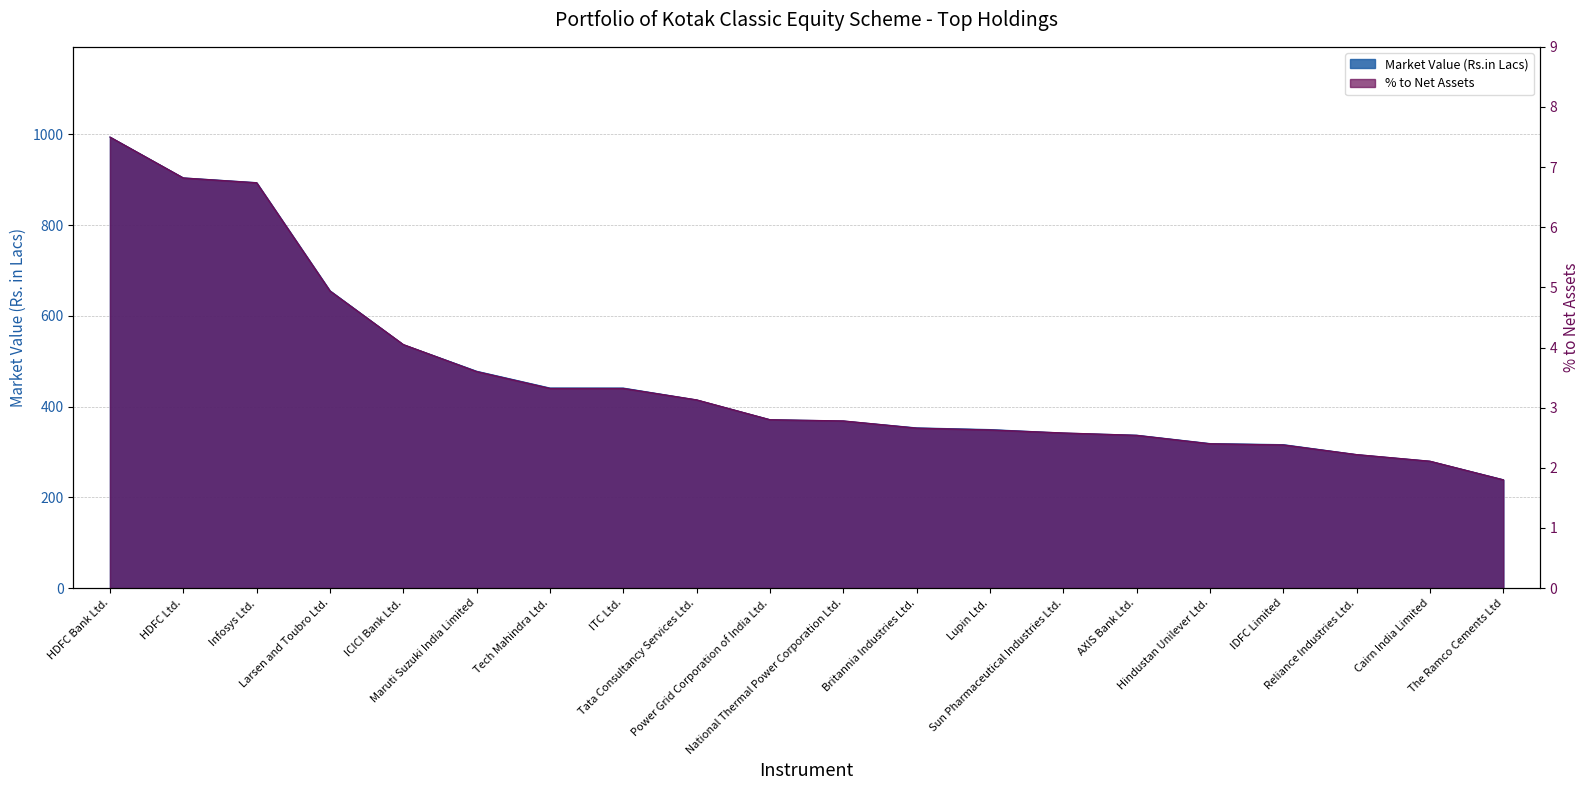

Which series has the largest range (max minus min)?

Market Value (Rs.in Lacs)